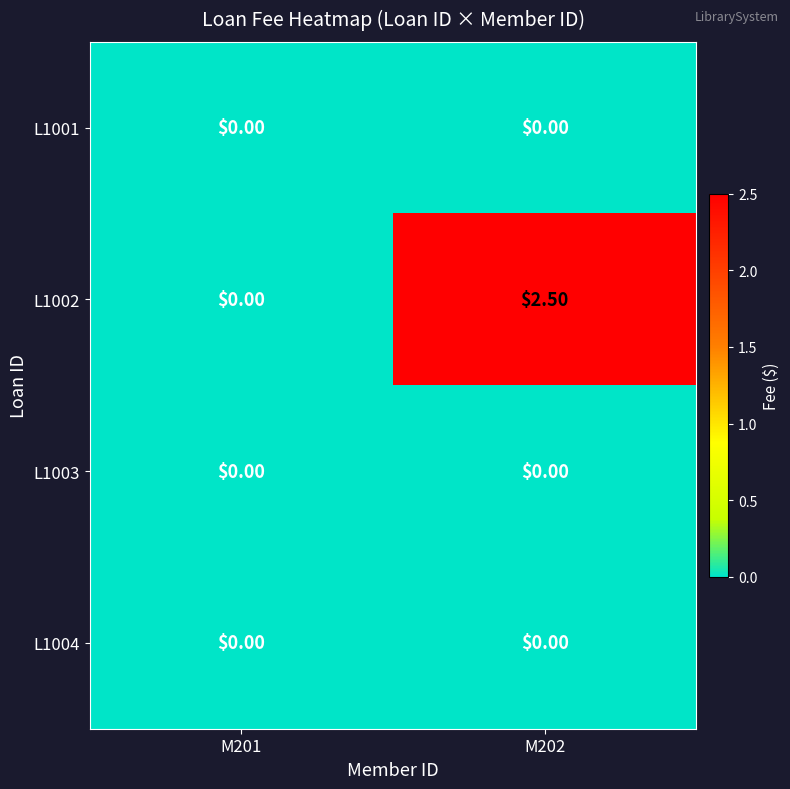

Which series has the largest range (max minus min)?

L1002